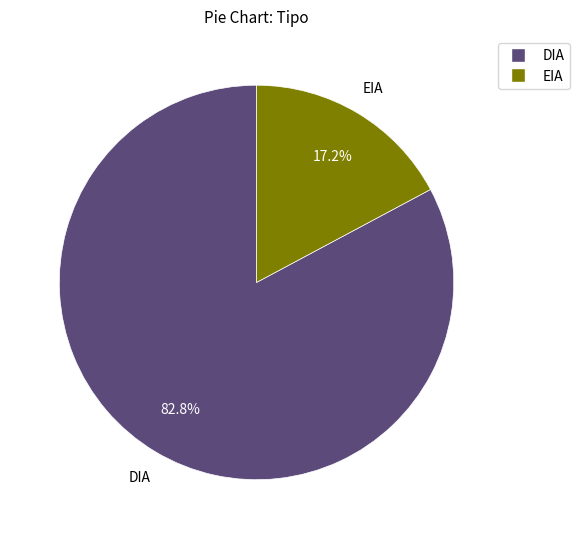

The DIA slice represents 76% of the pie. True or false?

False